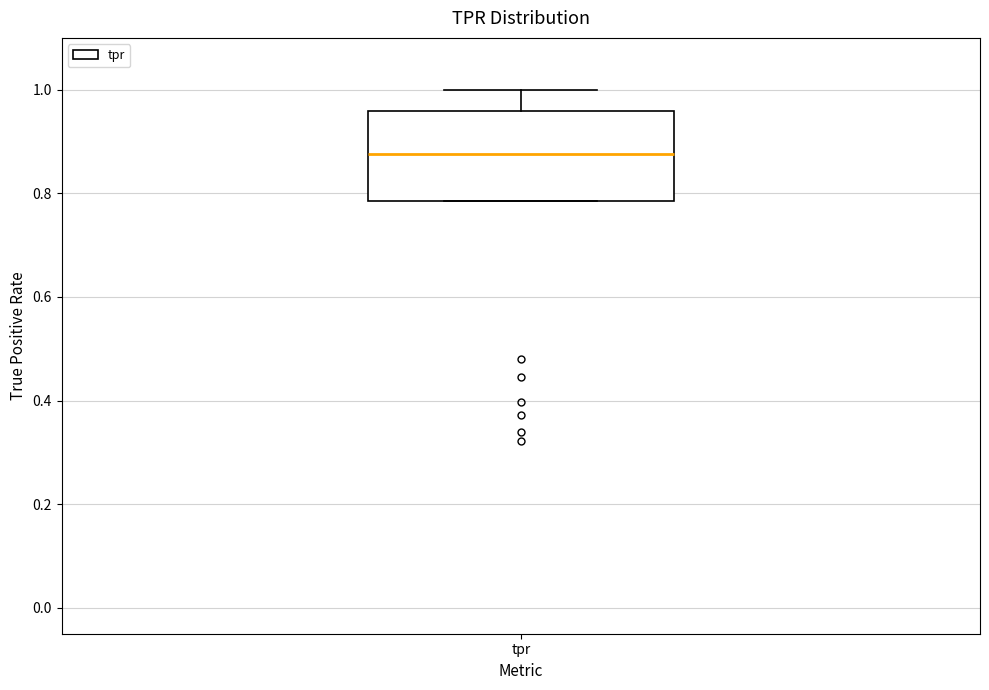

Read this box plot against the y-axis: the position of the median line, the range covered by the box, and the ends of both whiskers. The values are not printed on the chart, so give them approximately, as read against the axis.

median 0.88, box 0.78 to 0.96, whiskers 0.78 to 1.00